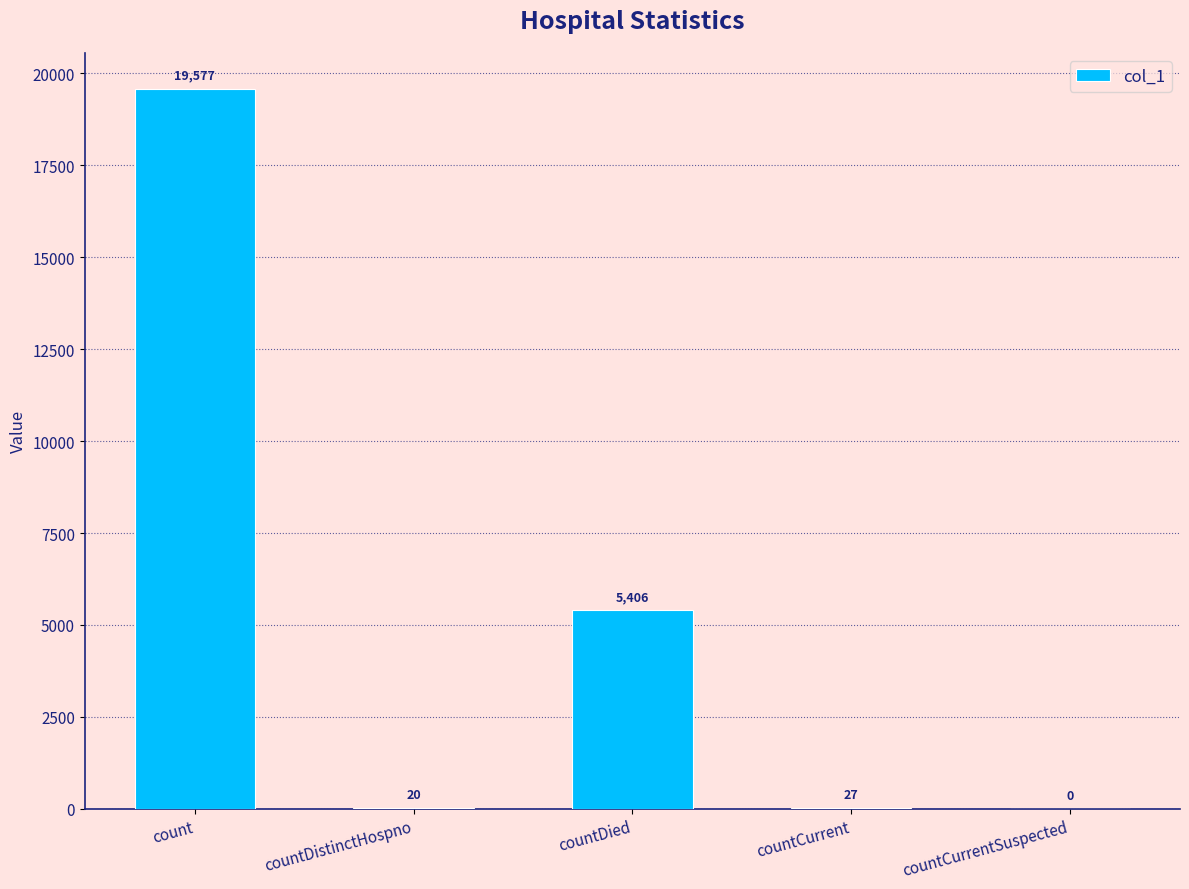

What is the sum of all values?

25030